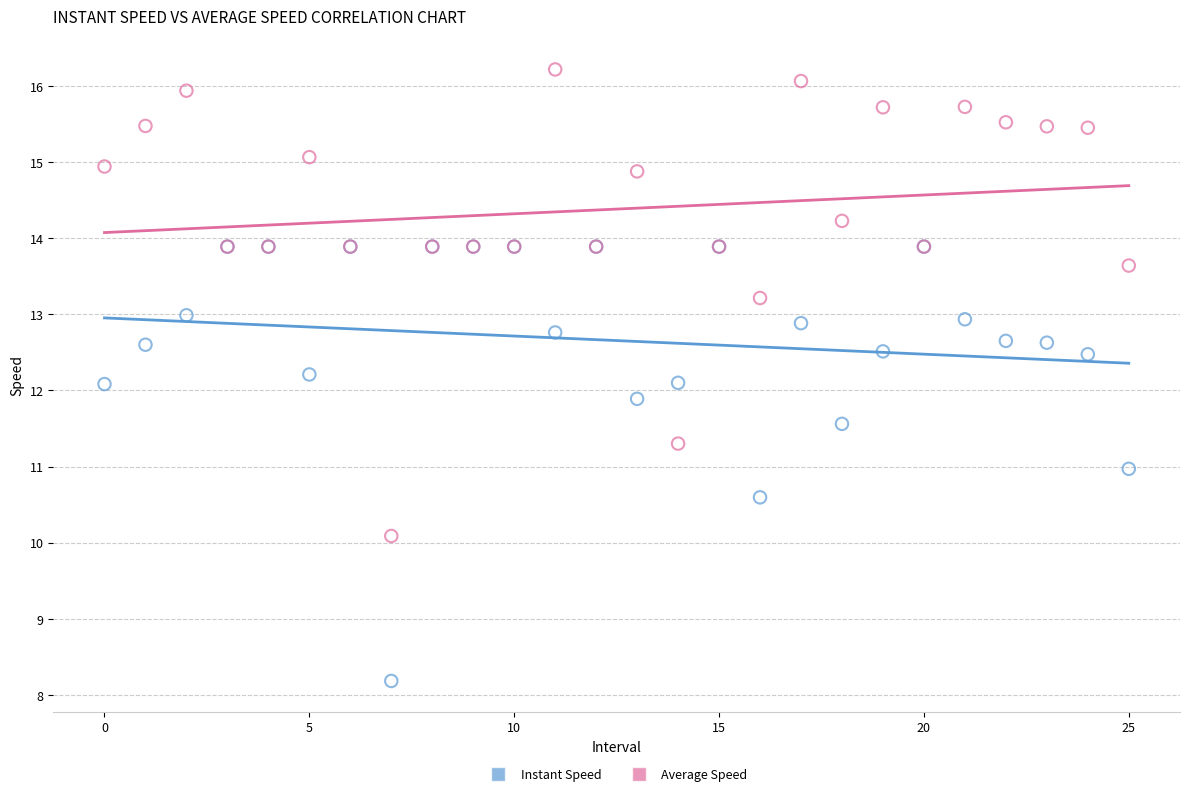

What are all the series names shown in the legend?

Instant Speed, Average Speed